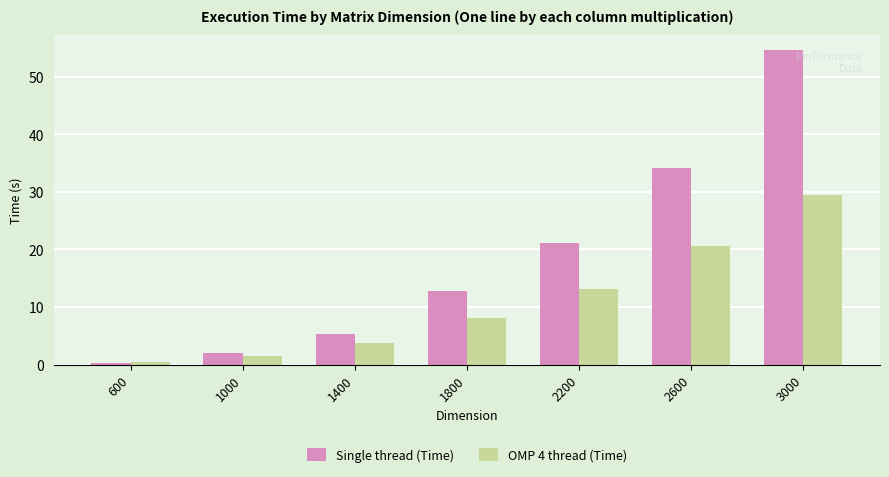

What is the total value across all series at 2200?

34.3